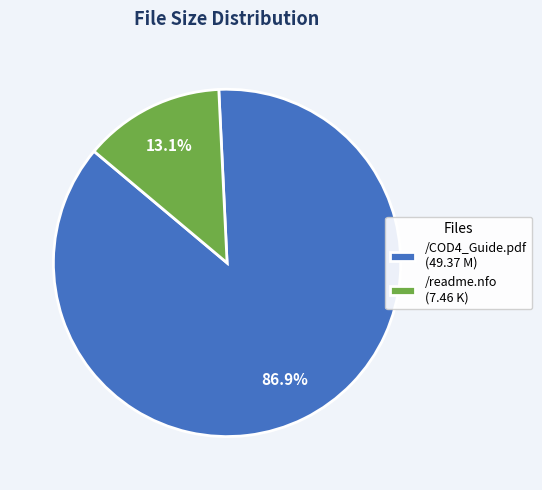

How many segments does this pie chart have?

2